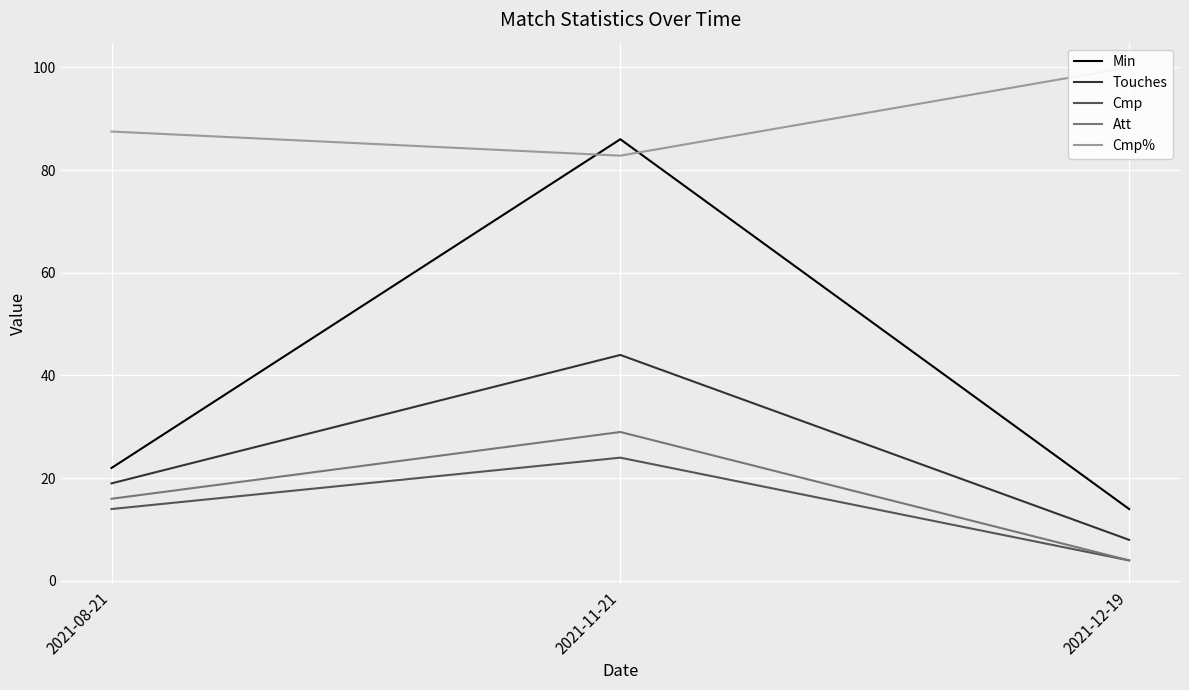

What position from the left is 2021-08-21?

1